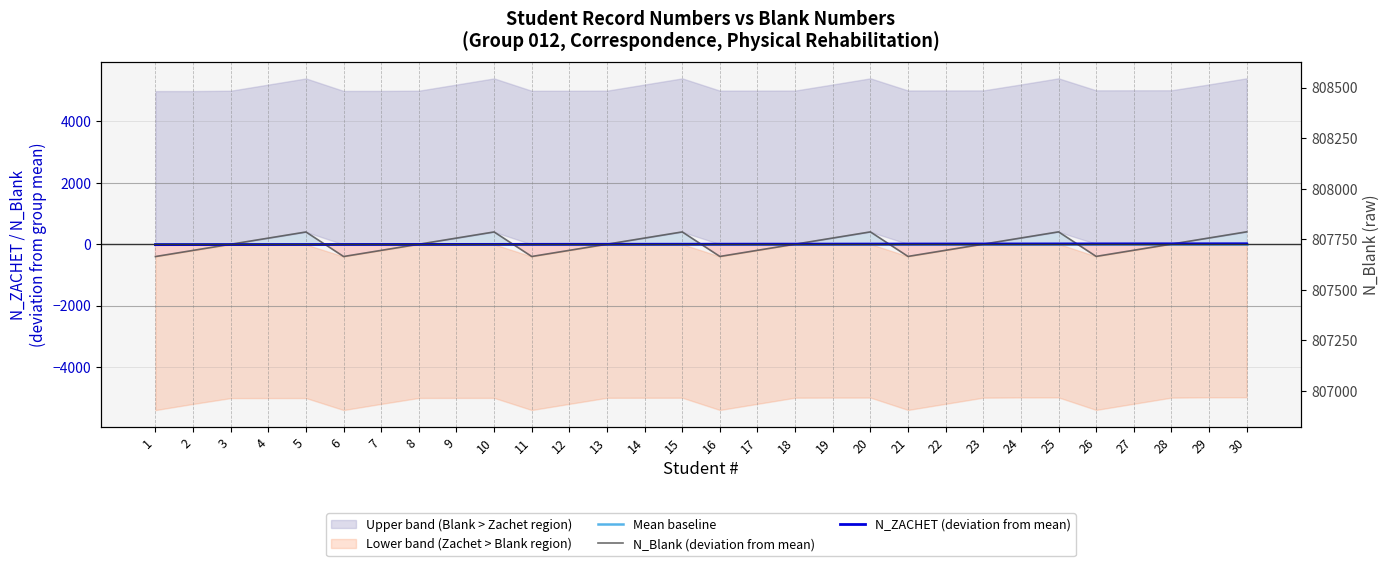

What is the total value across all series at 24?

210.0